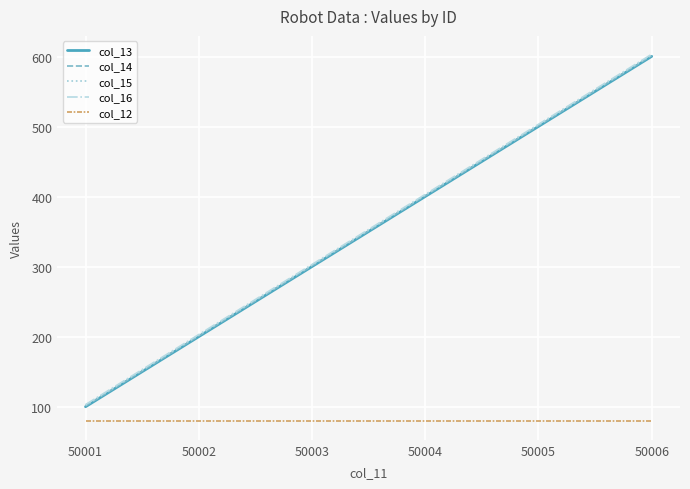

At which category is the sum across all series the highest?

50006